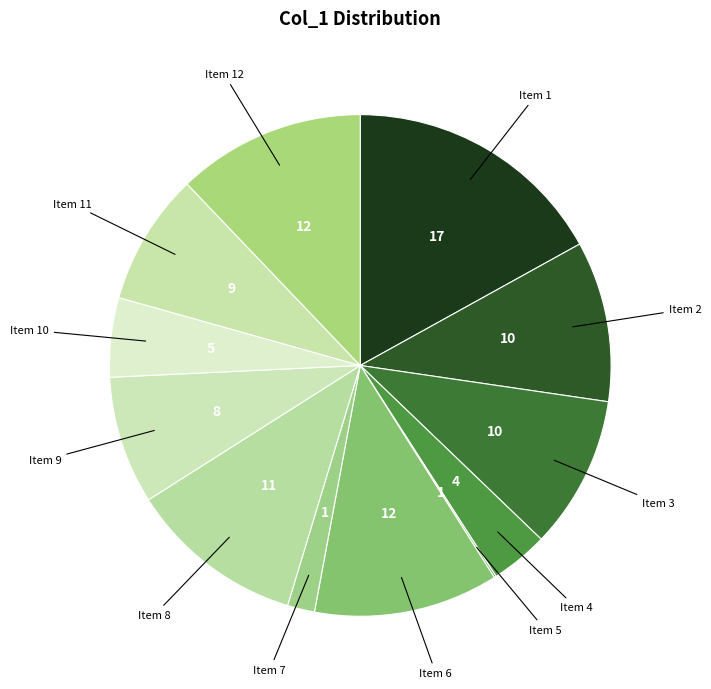

True or false: Item 3 accounts for 10% of the total.

True